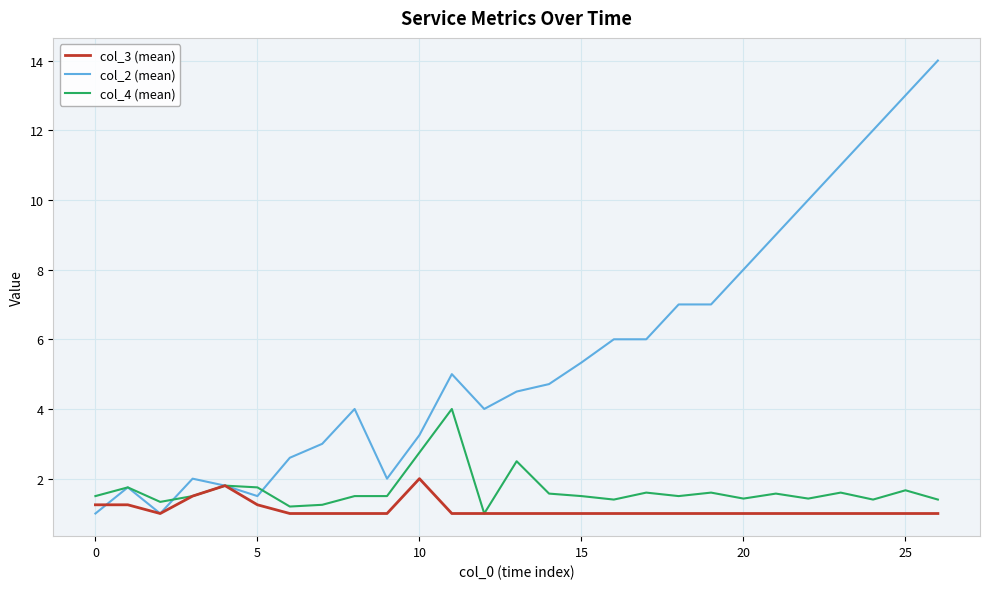

What is the difference between the maximum and minimum values in the col_2 (mean) series?

13.0